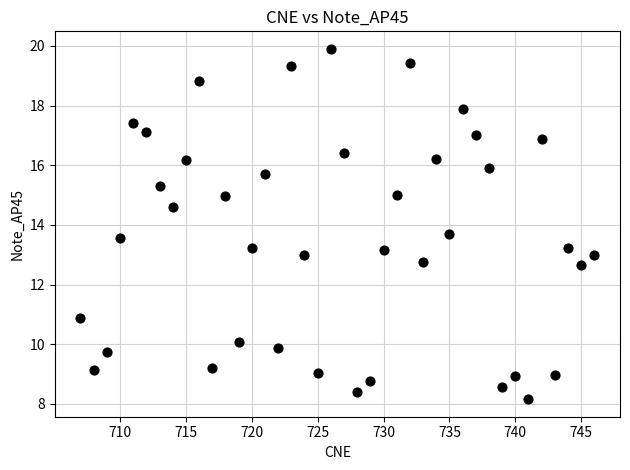

What is the range of Y values (max minus min)?

11.7